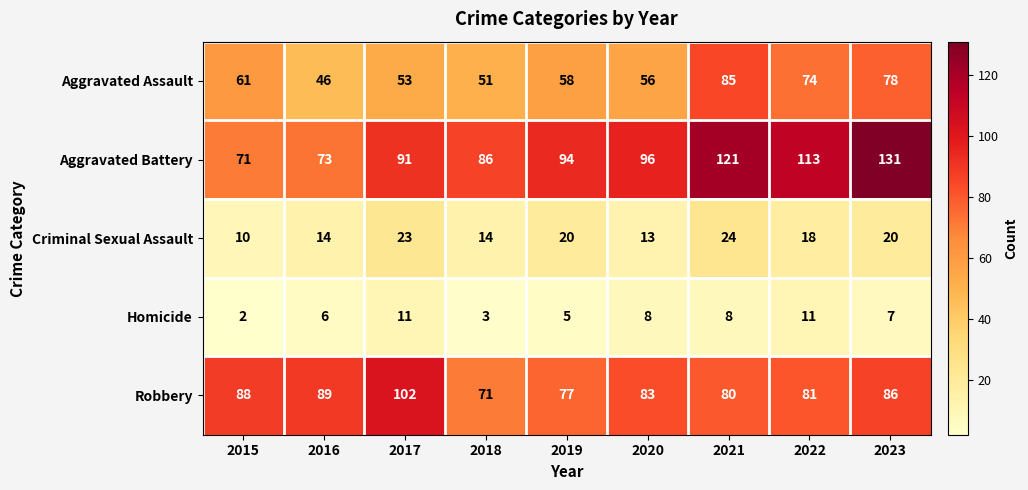

Which label corresponds to the largest value in the chart?

2023